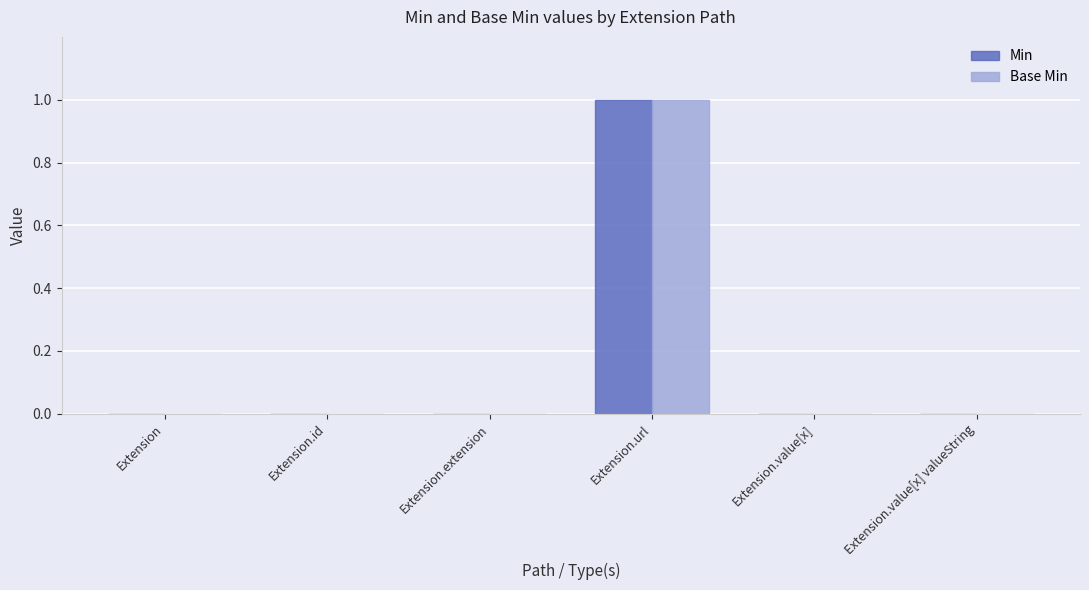

At which label does Min reach its peak?

Extension.url